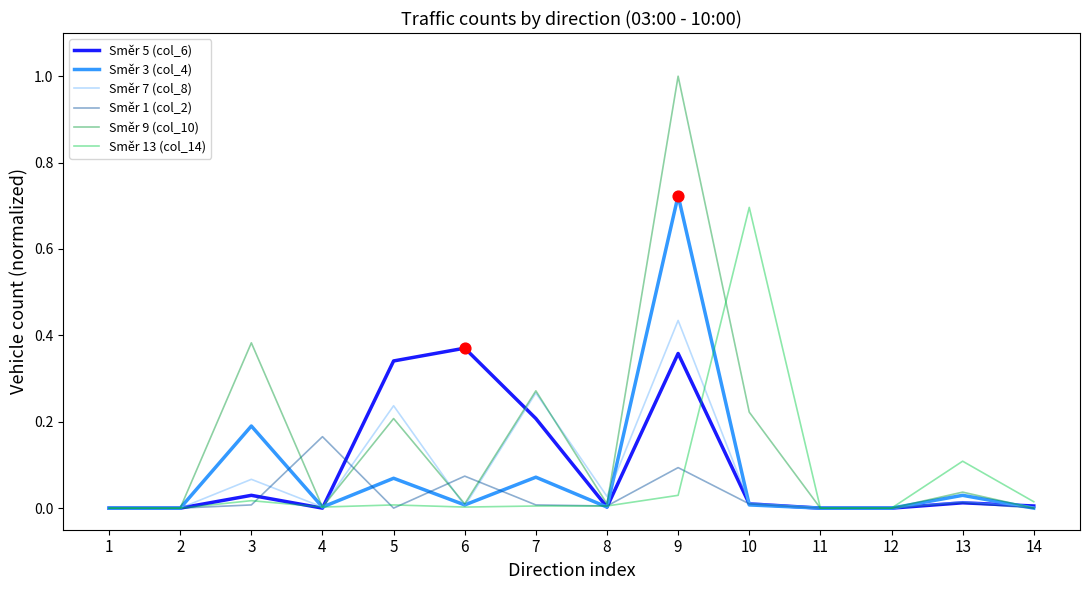

Which series has the largest range (max minus min)?

Směr 9 (col_10)